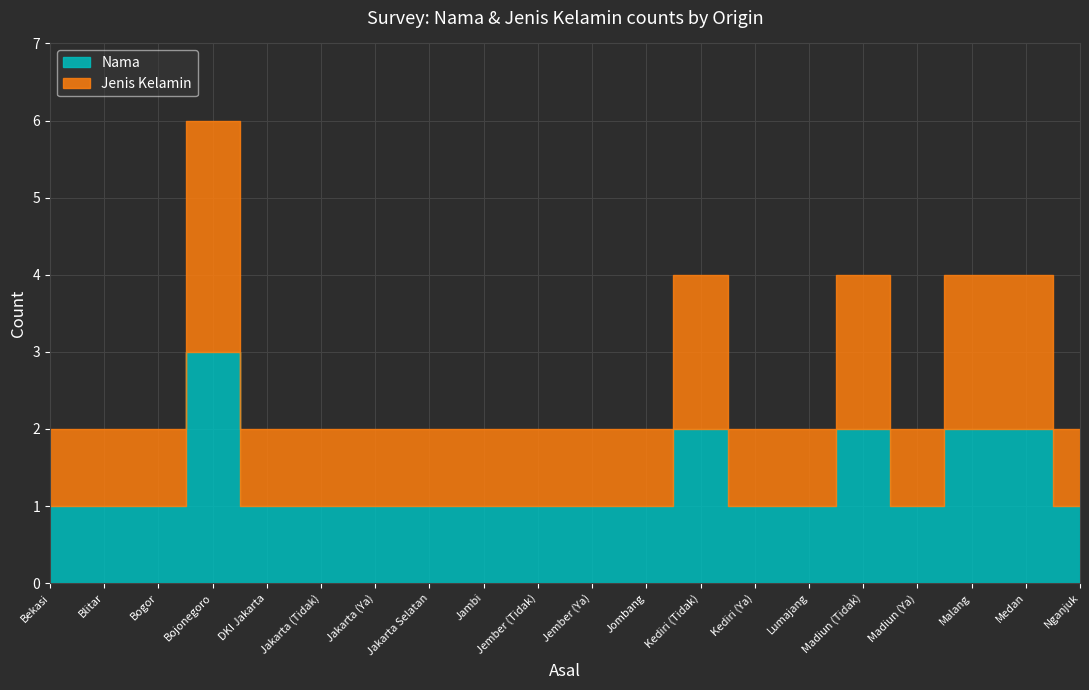

What is the difference between the maximum and minimum values in the Nama series?

2